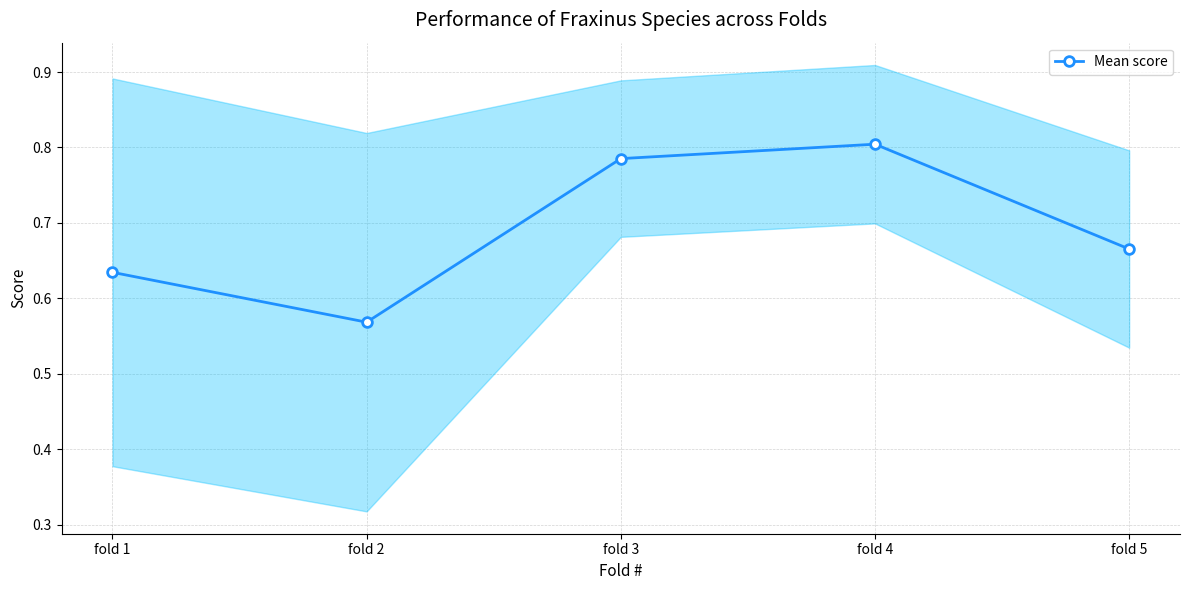

What is the greatest value displayed?

0.8